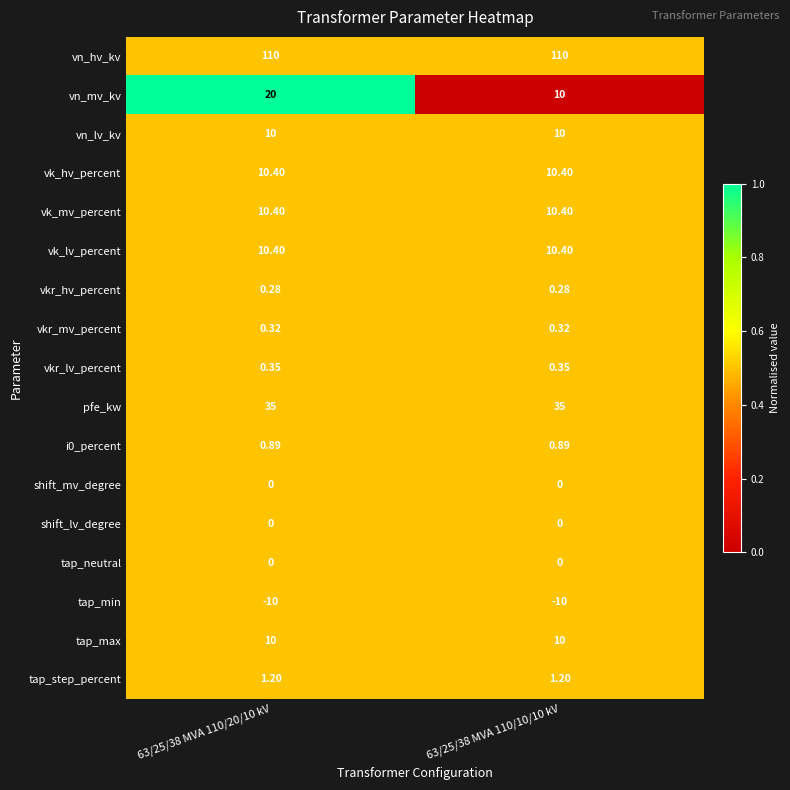

Which series changed the most between 63/25/38 MVA 110/20/10 kV and 63/25/38 MVA 110/10/10 kV?

vn_mv_kv